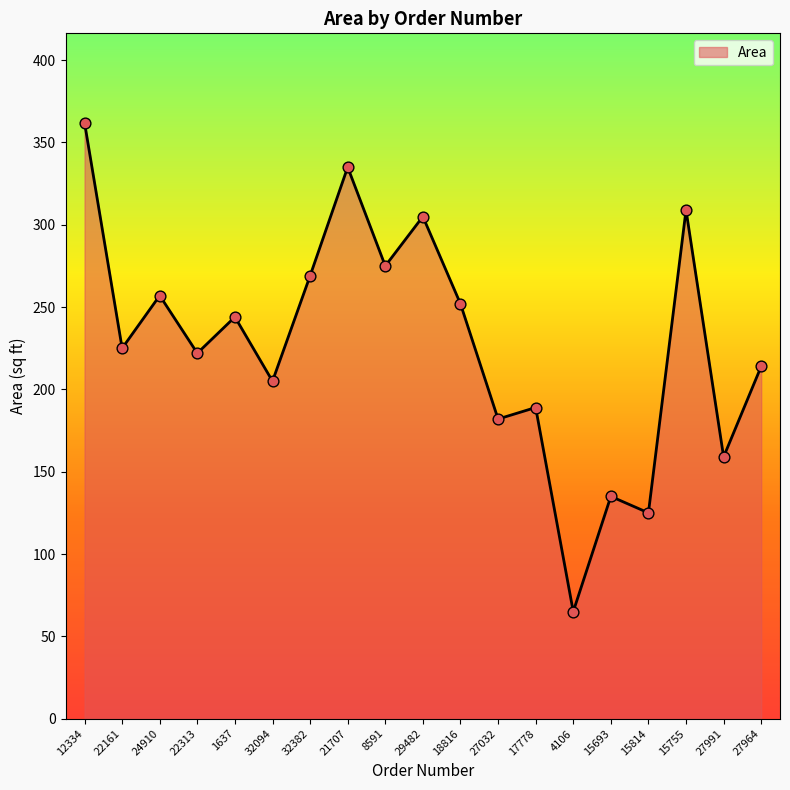

What is the change in value from 15755 to 27964?

-95